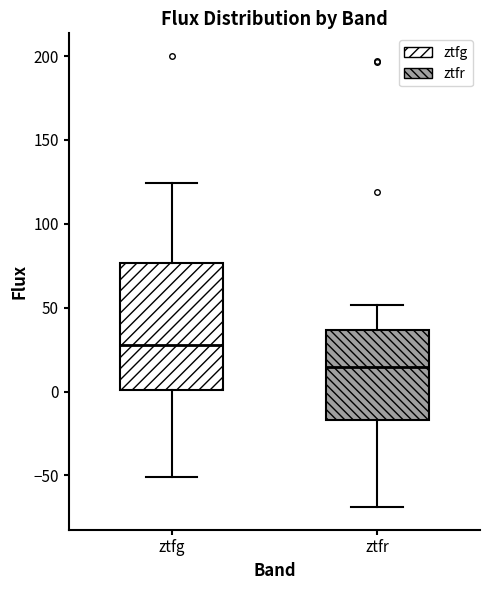

Reading left to right, transcribe this box plot: for each box, give where its median line is, the range the box spans, and where its two whiskers end, as read against the y-axis. The values are not printed on the chart, so give them approximately, as read against the axis.

ztfg: median 30, box 0 to 75, whiskers -50 to 125
ztfr: median 15, box -15 to 35, whiskers -70 to 50